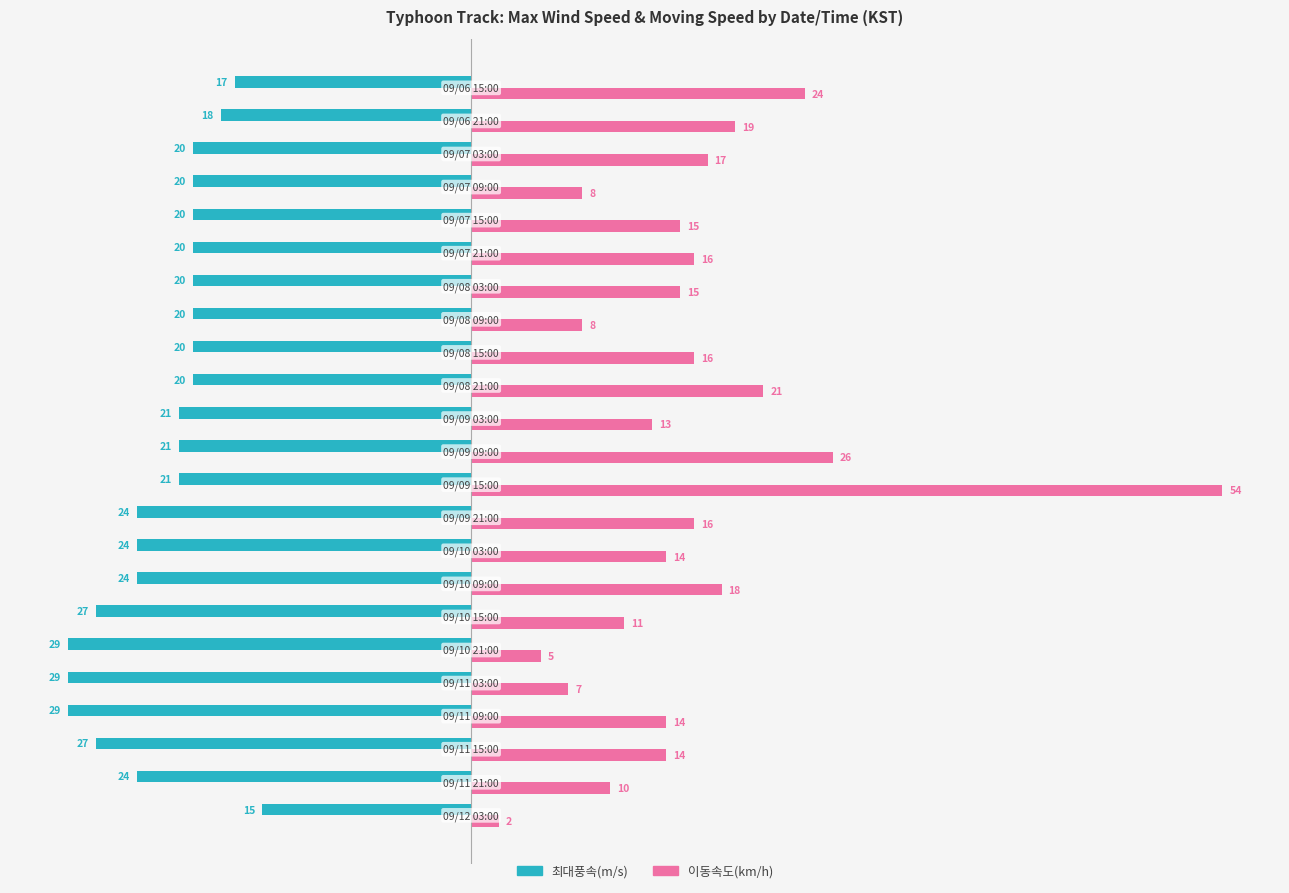

Which series has the largest total across all categories?

이동속도(km/h)